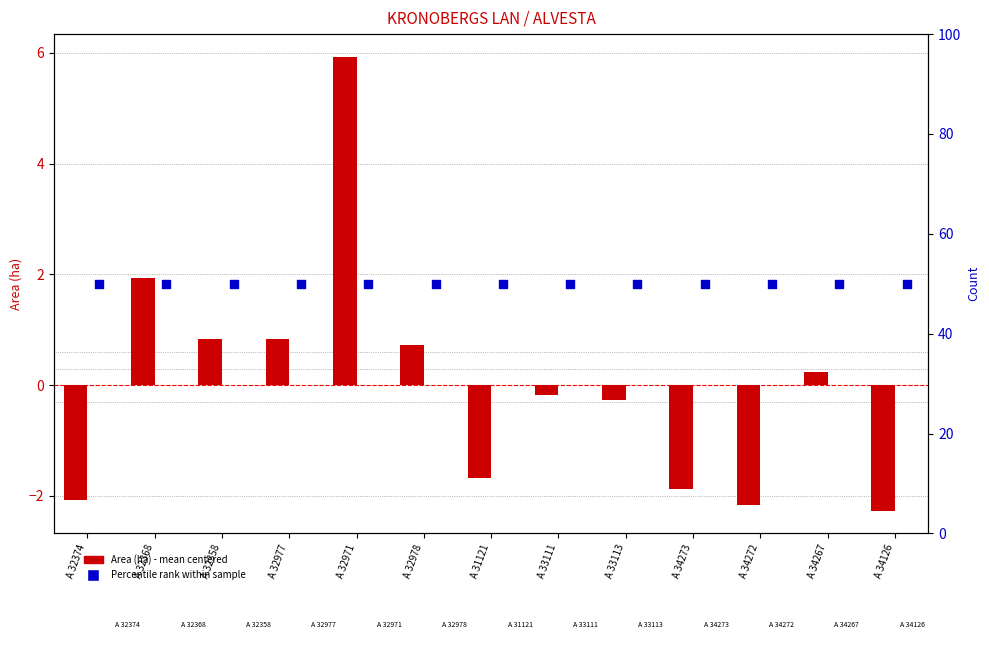

Is the value of Percentile rank within sample at A 32978 greater than the value of Area (ha) - mean centered at A 33113?

Yes